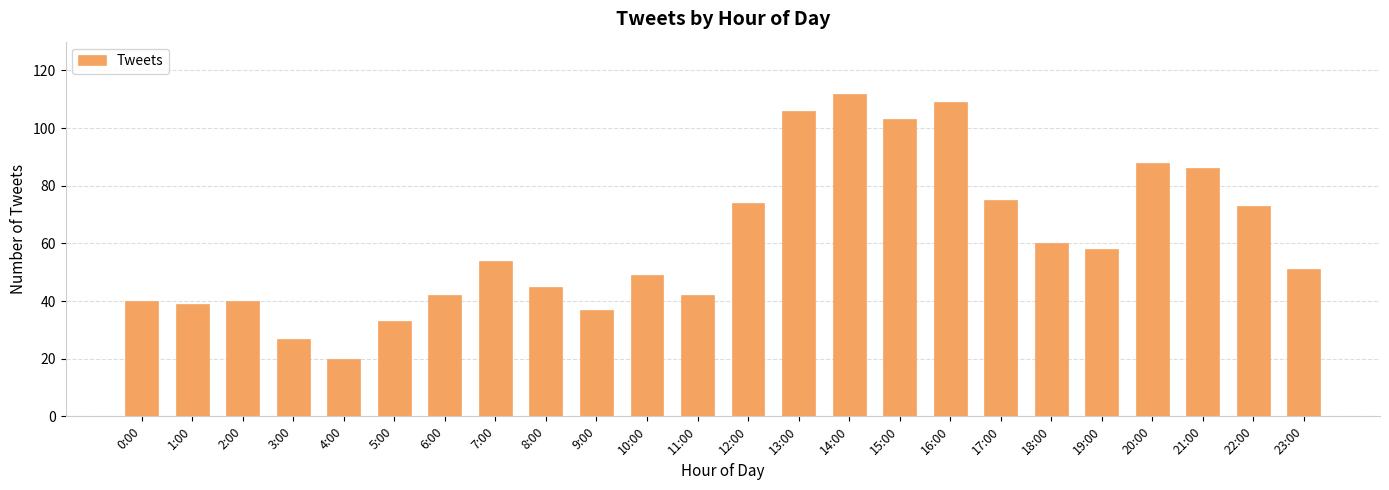

What is the approximate value at 4:00?

20